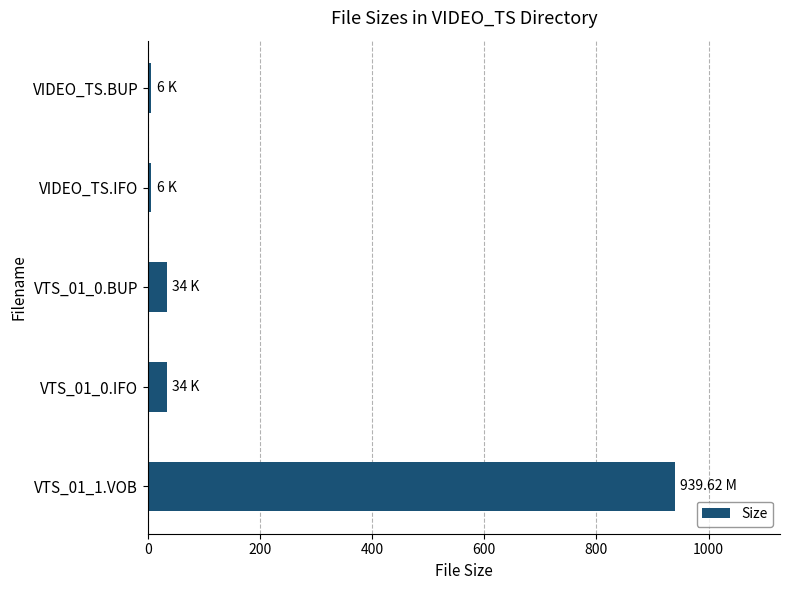

What is the ratio of the value at VTS_01_1.VOB to the value at VTS_01_0.BUP?

27.6